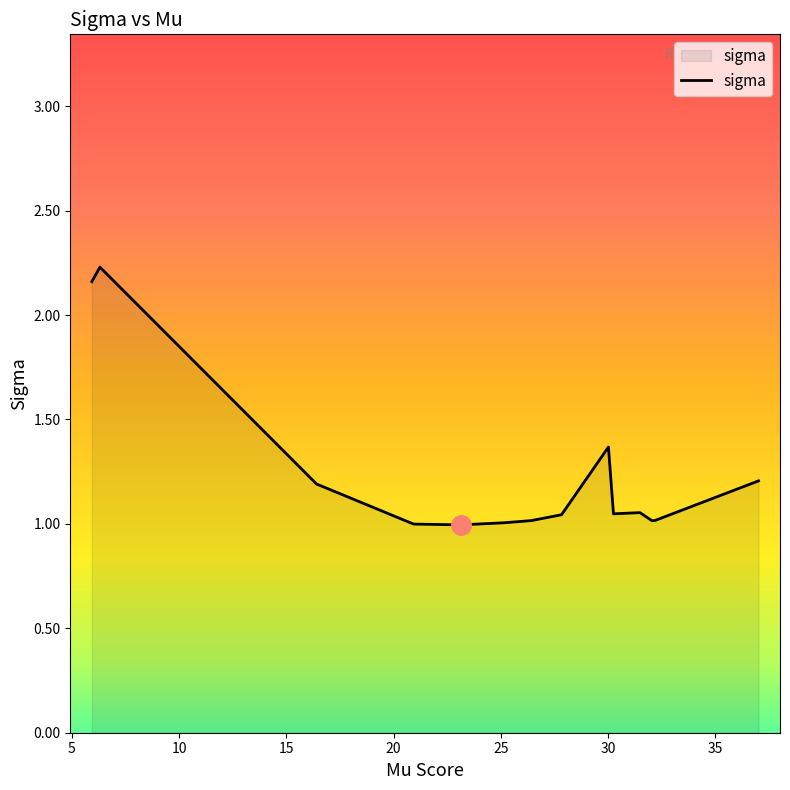

What is the difference between the maximum and minimum values?

1.2